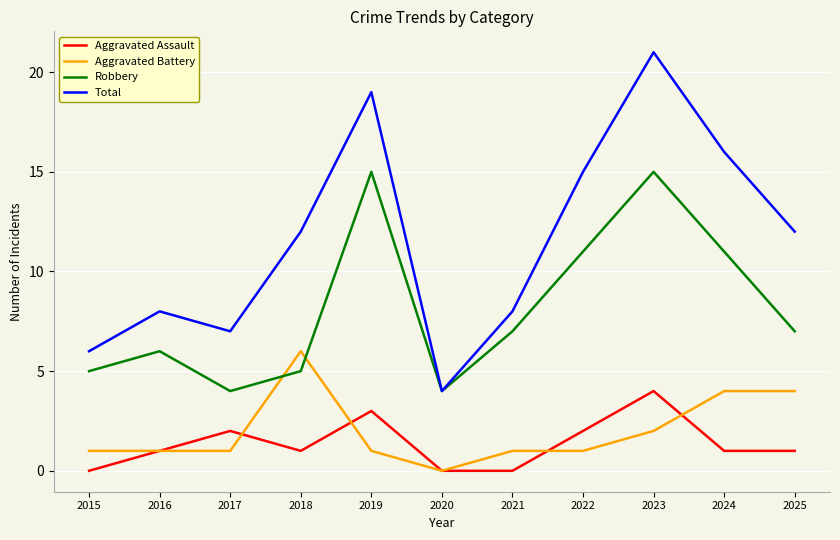

At which category does the chart reach its peak across all series?

2023